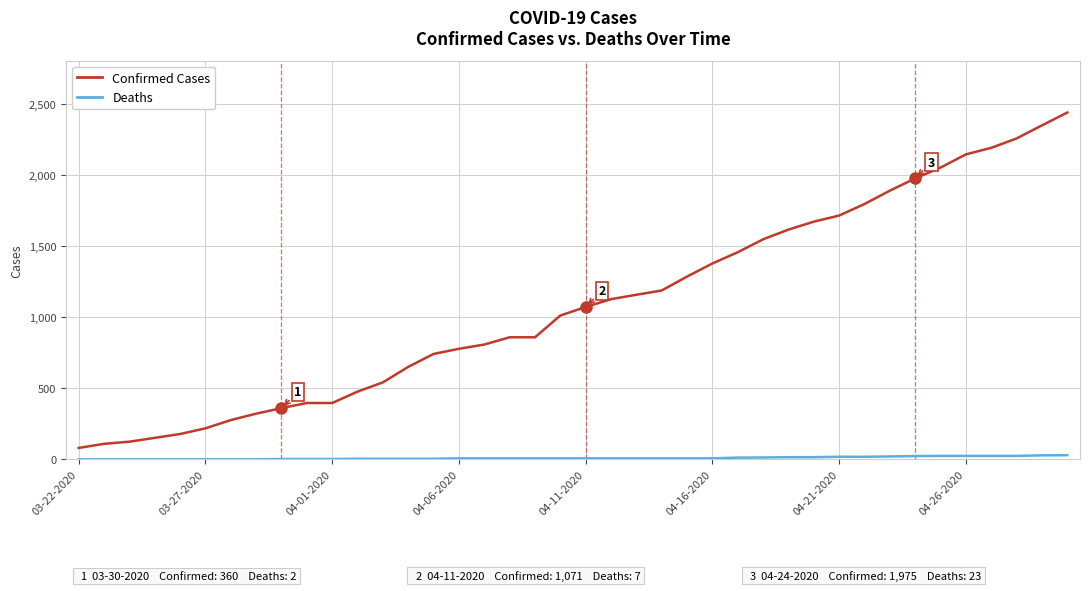

What is the maximum value shown in the chart?

2438